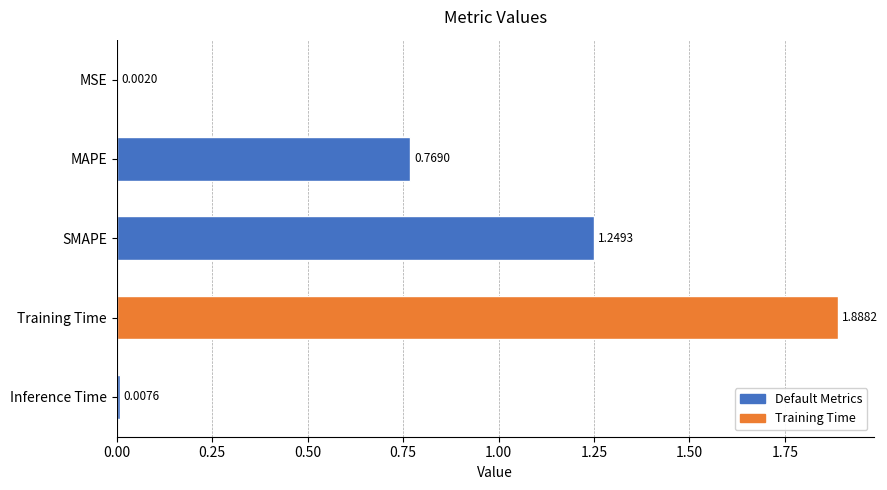

Where is the data nearest to the value 0?

MSE